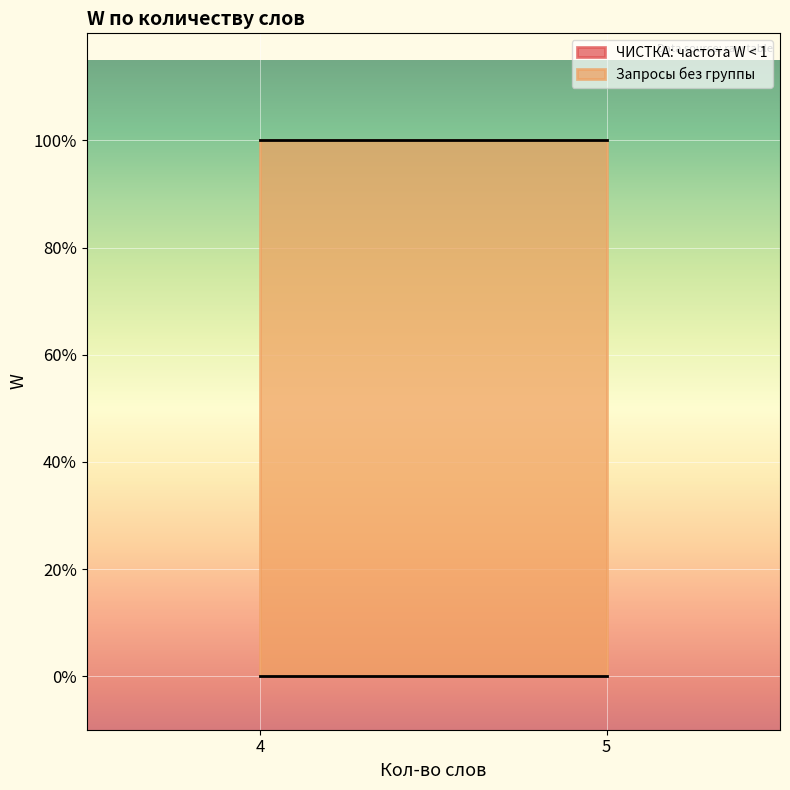

Is it true that ЧИСТКА: частота W < 1 equals 0 at 4?

True